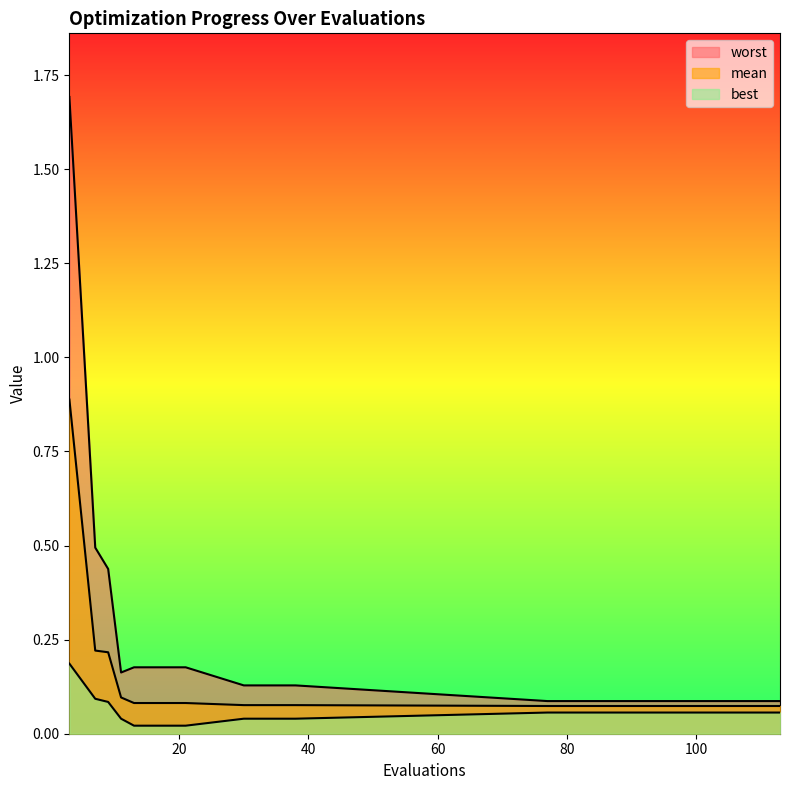

Does the chart display data point markers on the line(s)?

No